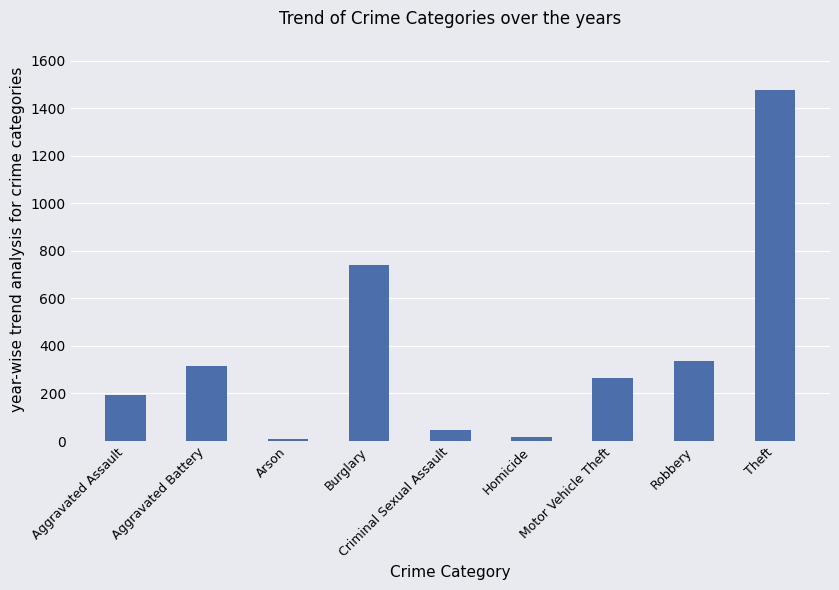

What is the approximate value at Burglary, to the nearest 100?

700